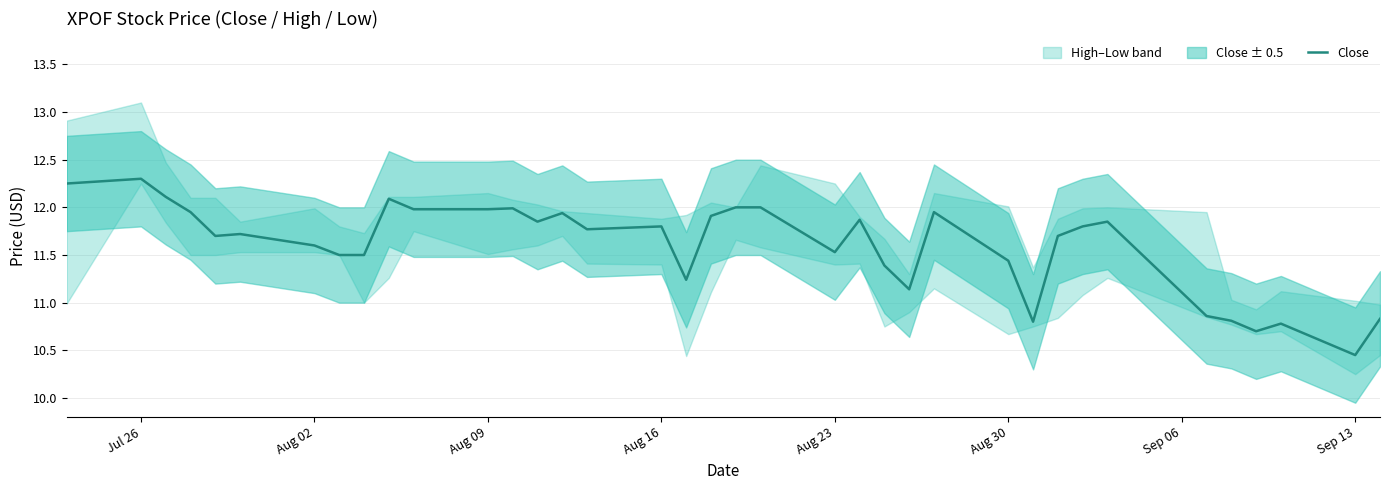

What is the value of the 3rd point from the left?

12.1